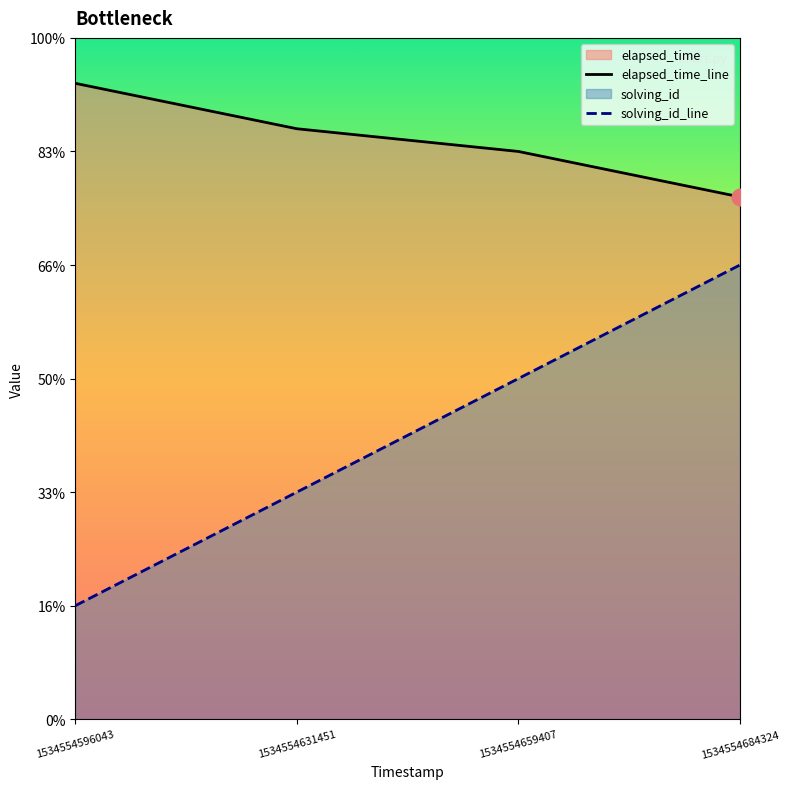

The value of elapsed_time at 1534554596043 is 28000. True or false?

True